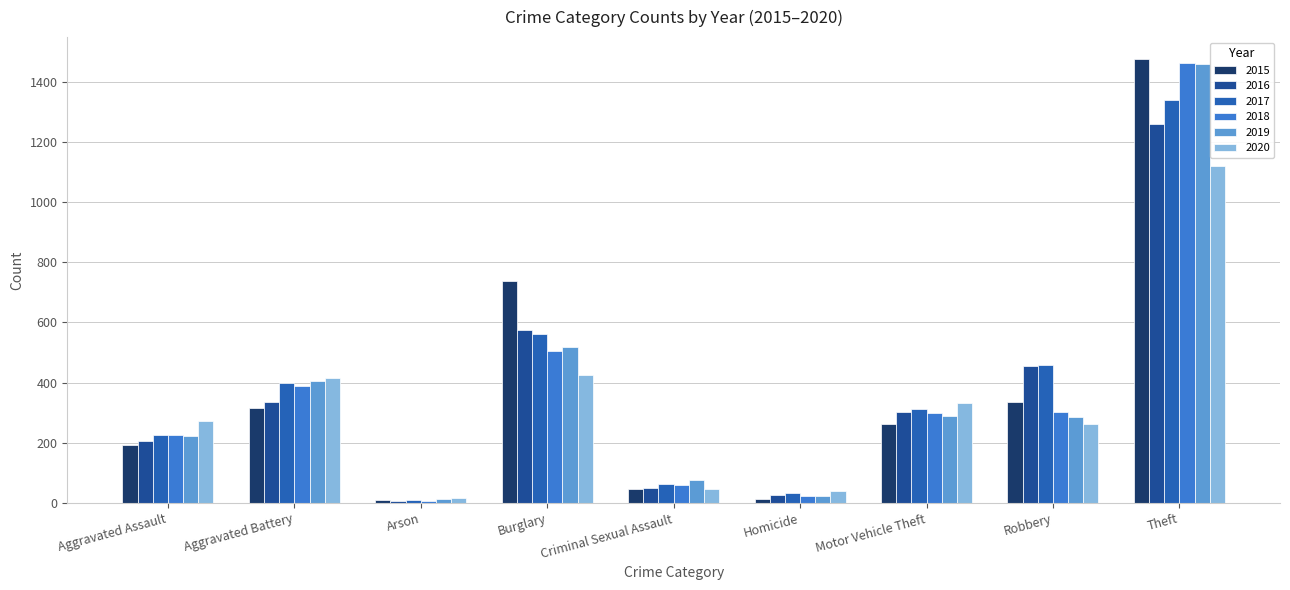

Which series changed the most between Arson and Robbery?

2017